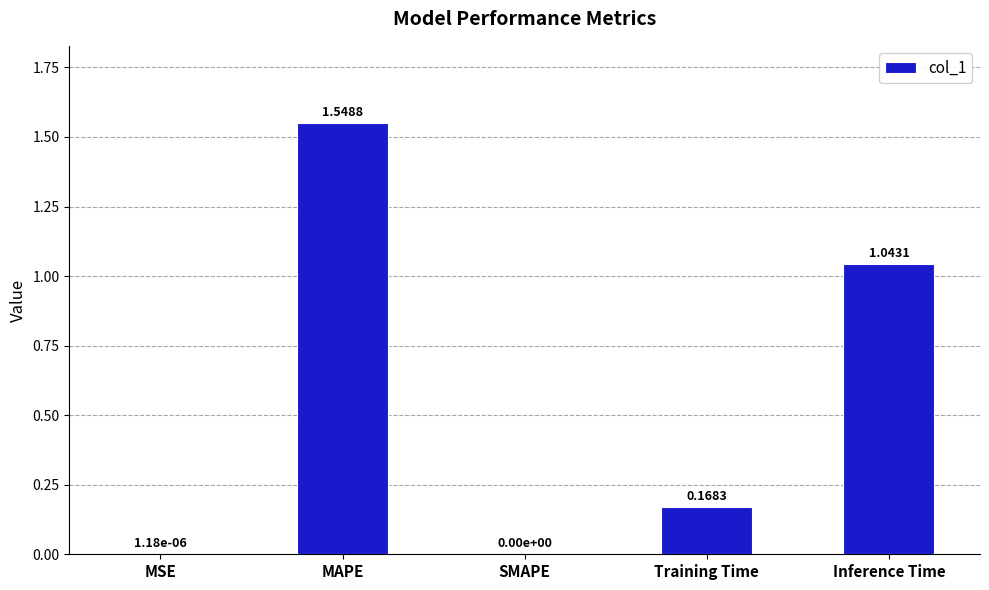

How many values exceed 0?

4